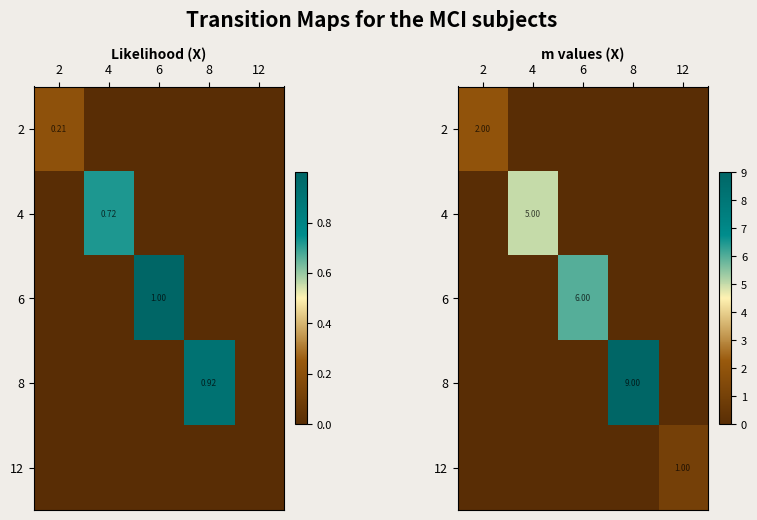

Count the number of data series in this chart.

5